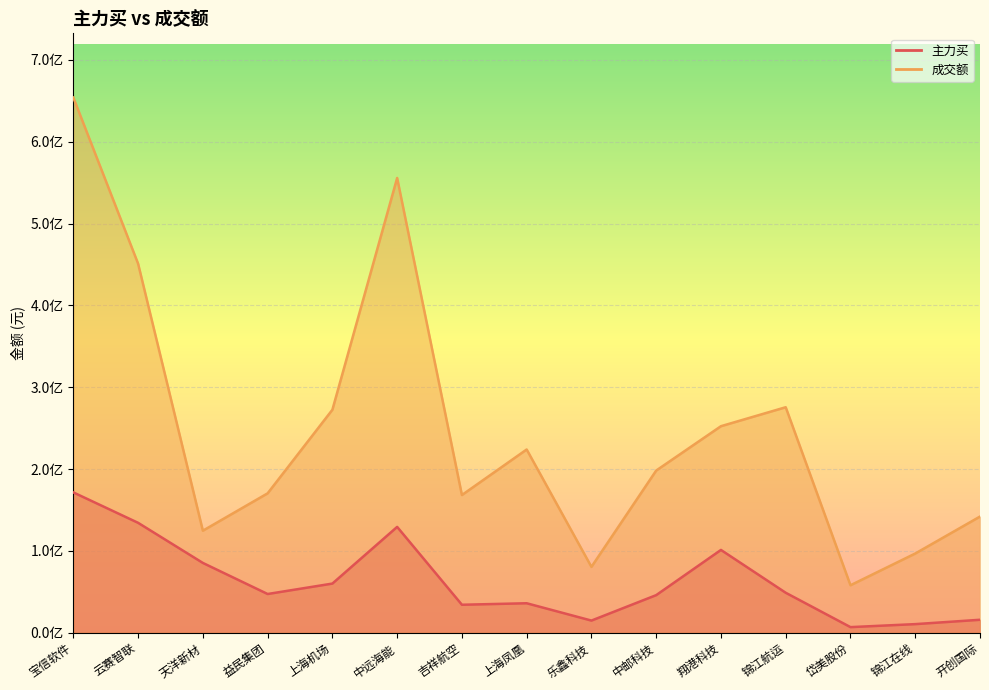

At which category does 成交额 reach its first local valley?

天洋新材